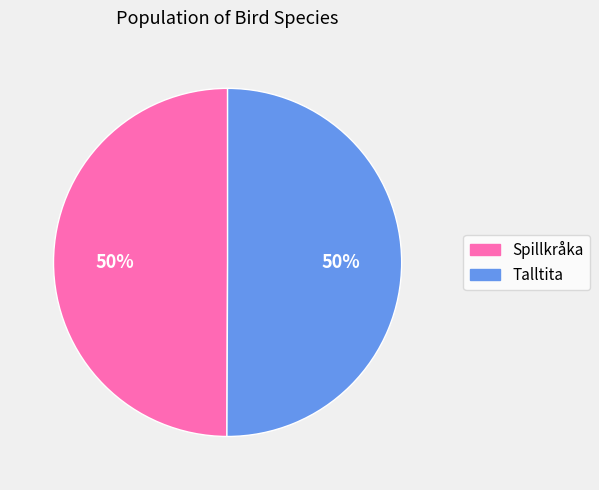

Approximately how many times larger is the value at Spillkråka compared to Talltita?

1.0